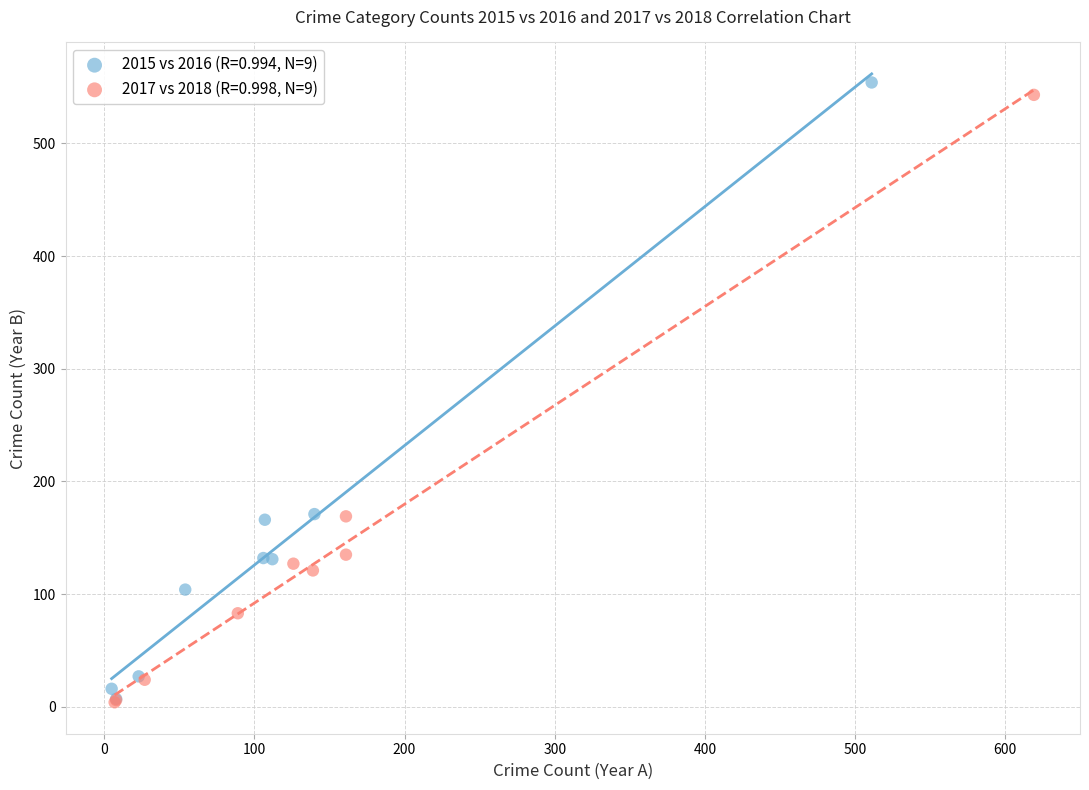

Which series has the widest spread of Y values?

2015 vs 2016 (R=0.994, N=9)